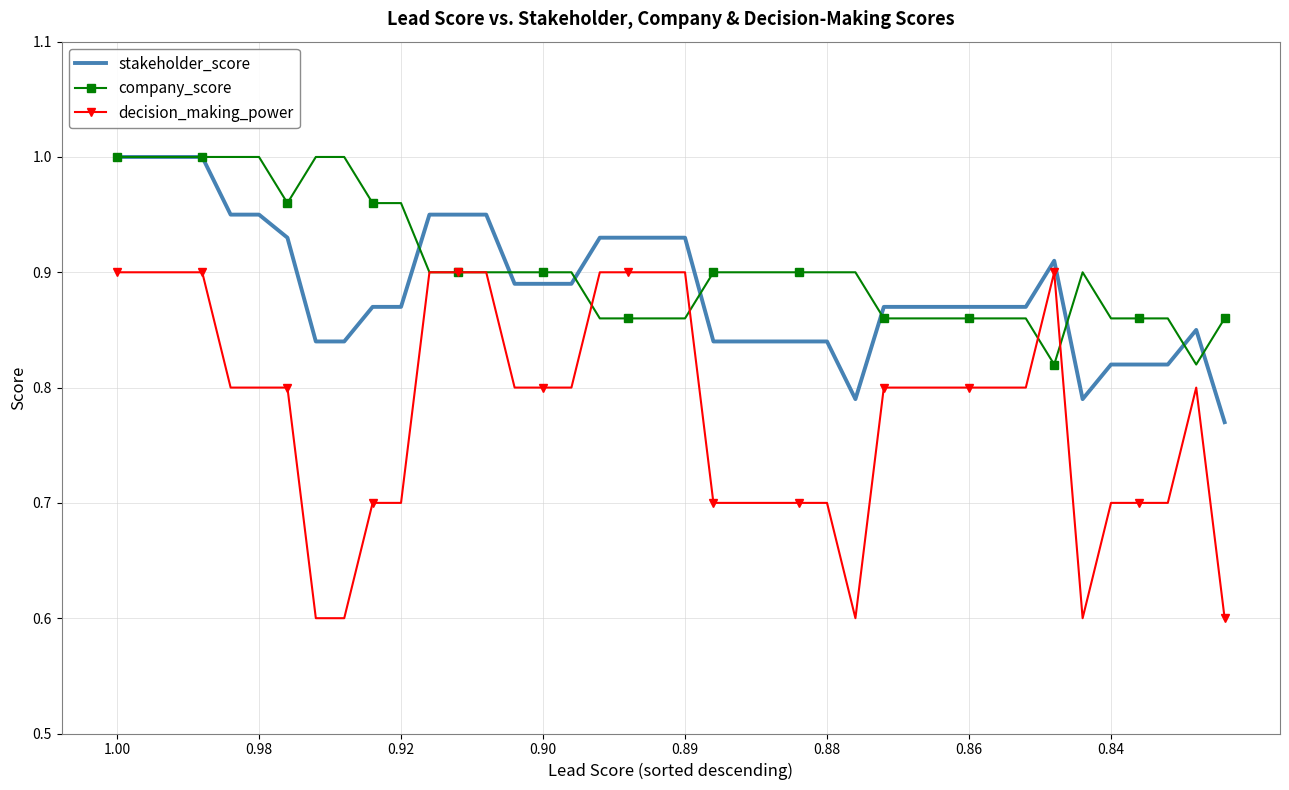

Rank the series by their average value, from highest to lowest.

company_score, stakeholder_score, decision_making_power